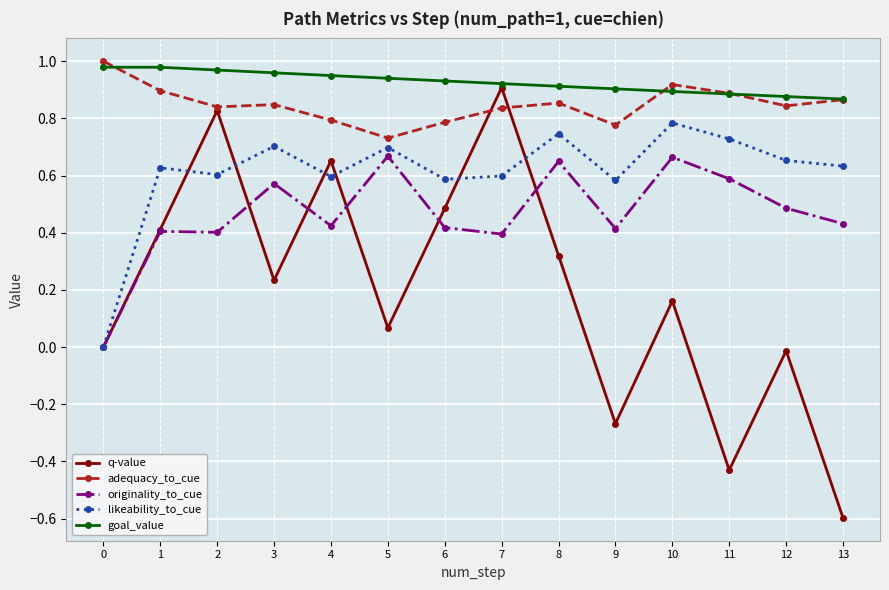

True or false: goal_value and likeability_to_cue cross at least once.

False